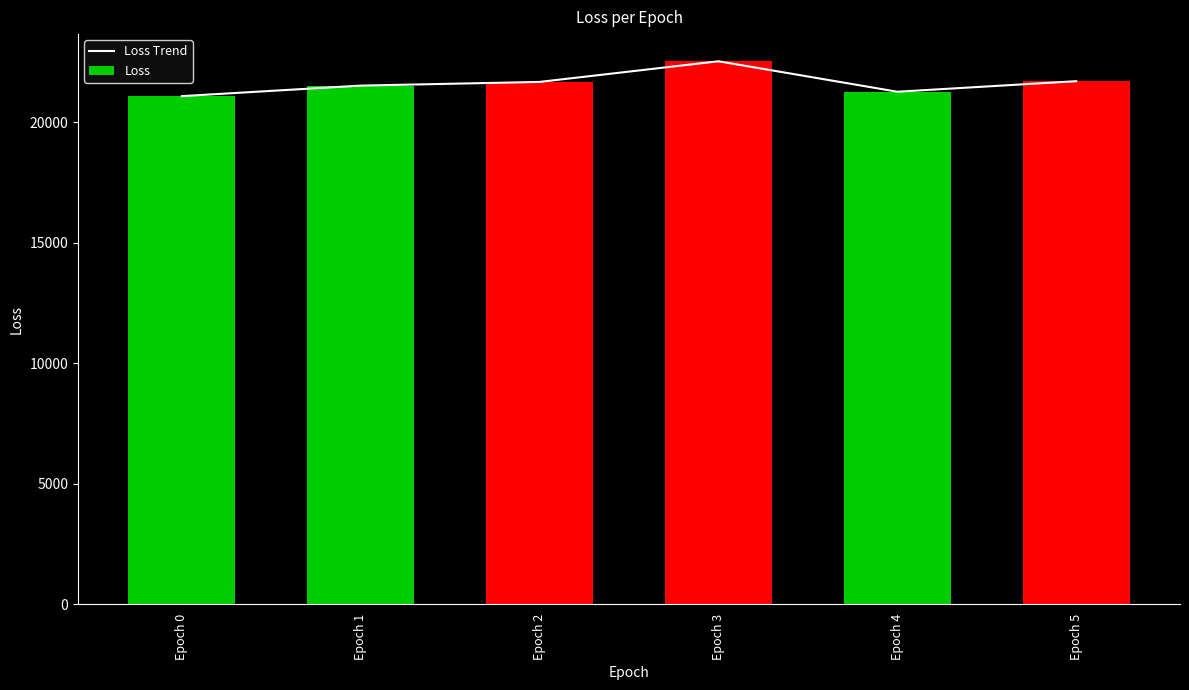

Between Epoch 1 and Epoch 2, which is larger?

Epoch 2